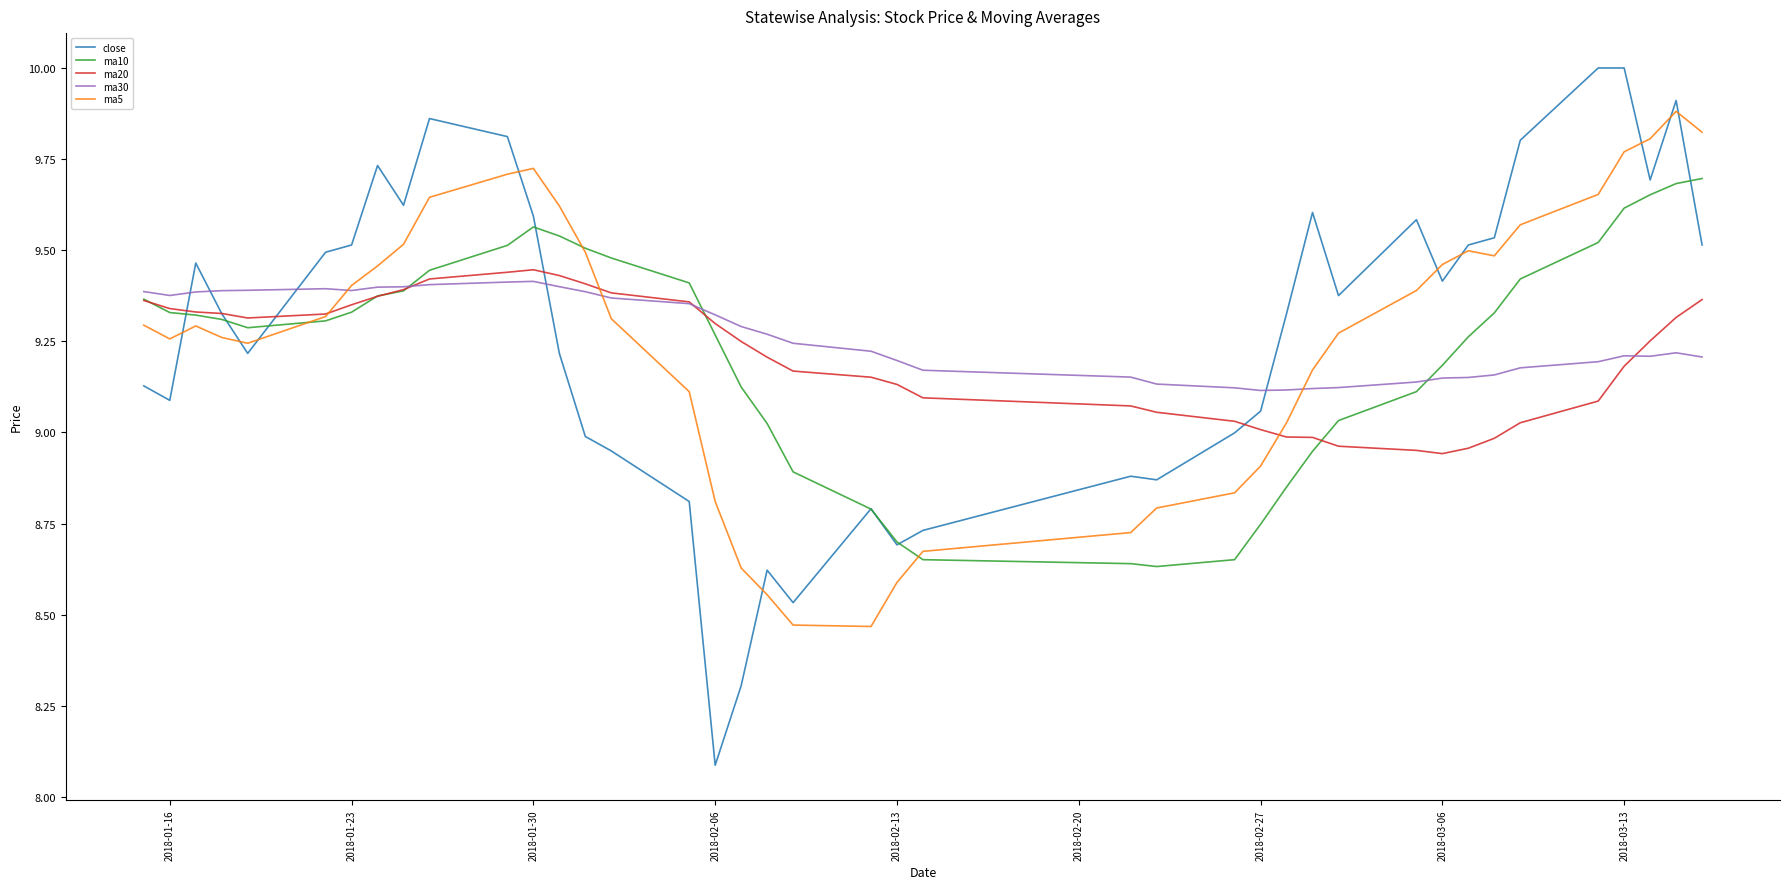

What is the highest value of the close series?

10.0